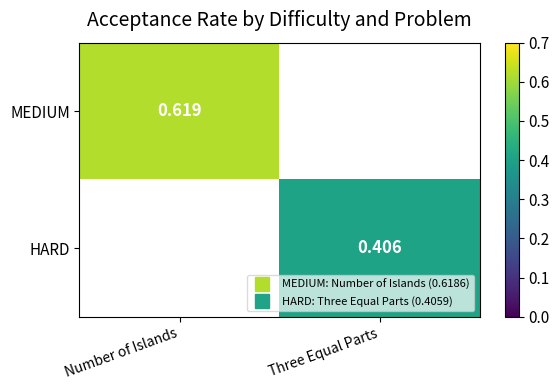

What is the minimum value shown in the chart?

0.4